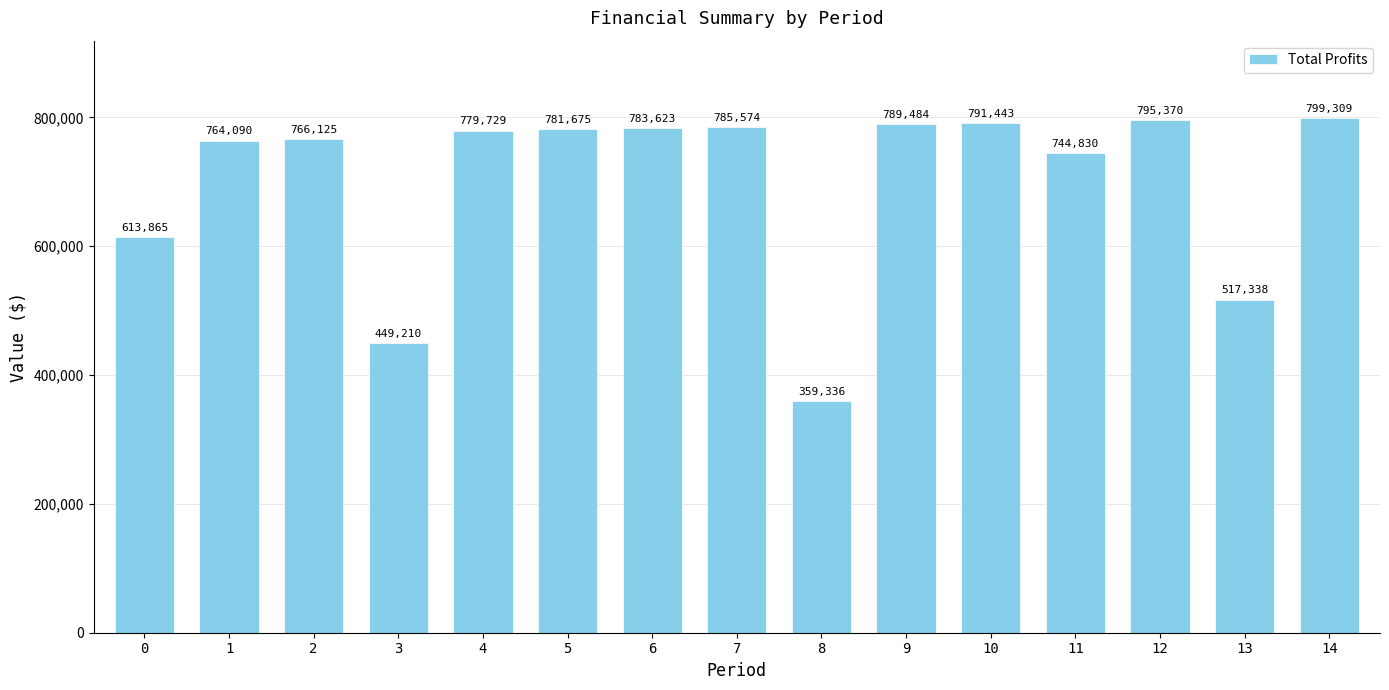

What is the value of the 9th bar from the left?

359336.2